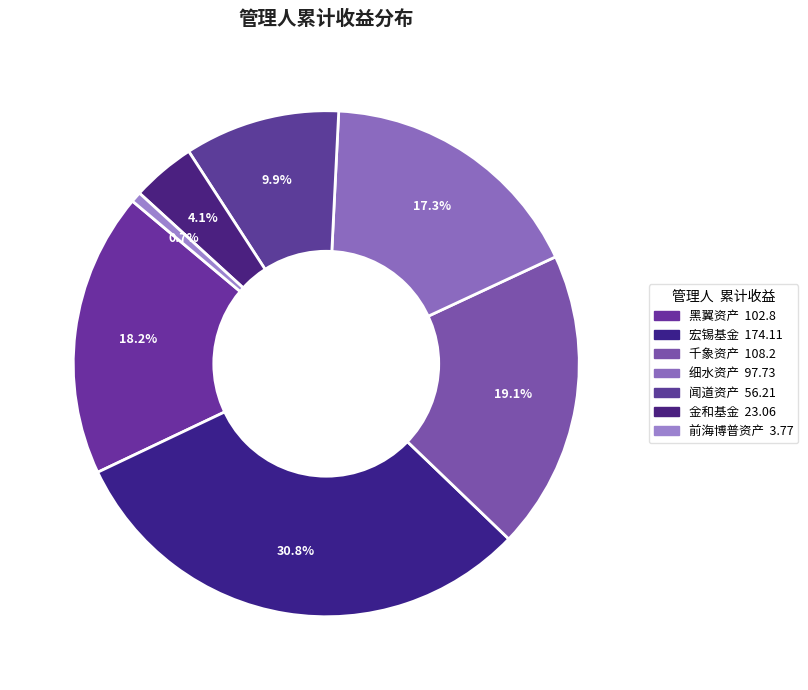

What percentage is the 宏锡基金 slice, to the nearest percent?

31%